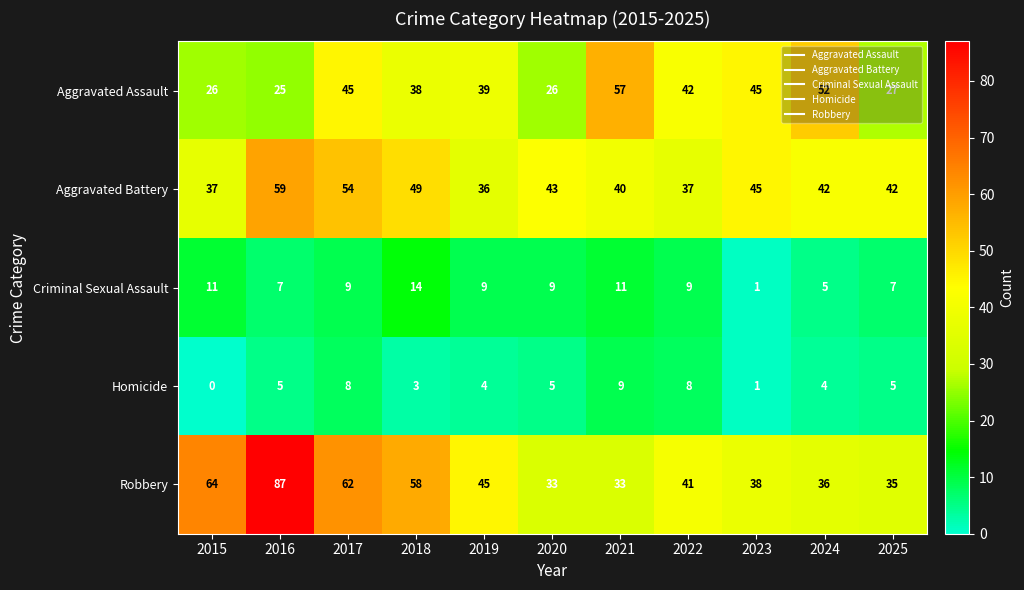

Which series has the largest range (max minus min)?

Robbery